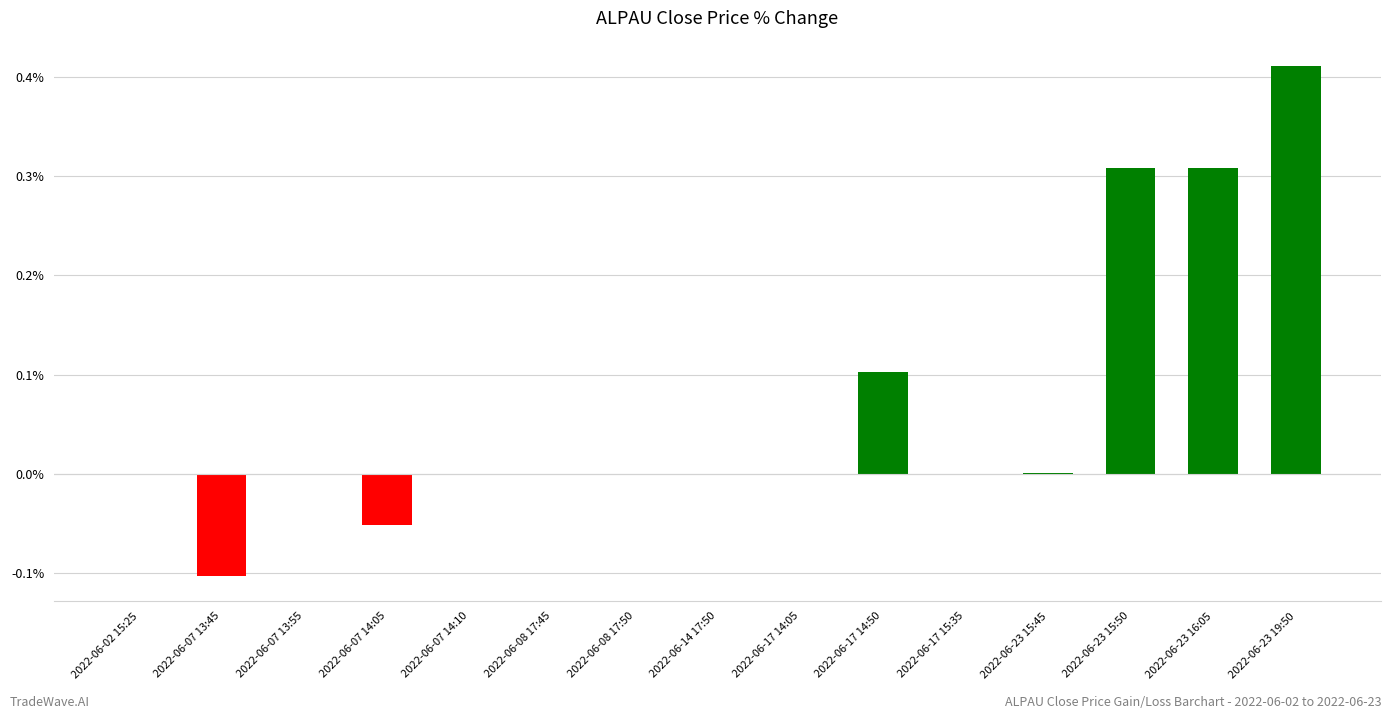

At which category does the chart reach its peak across all series?

2022-06-23 19:50